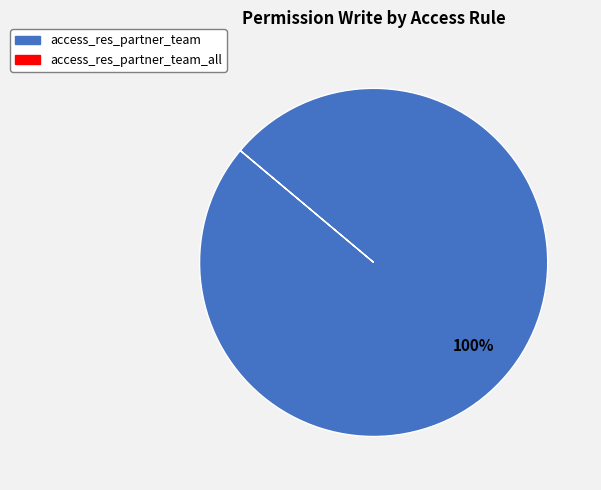

Is there a majority slice in this chart?

Yes